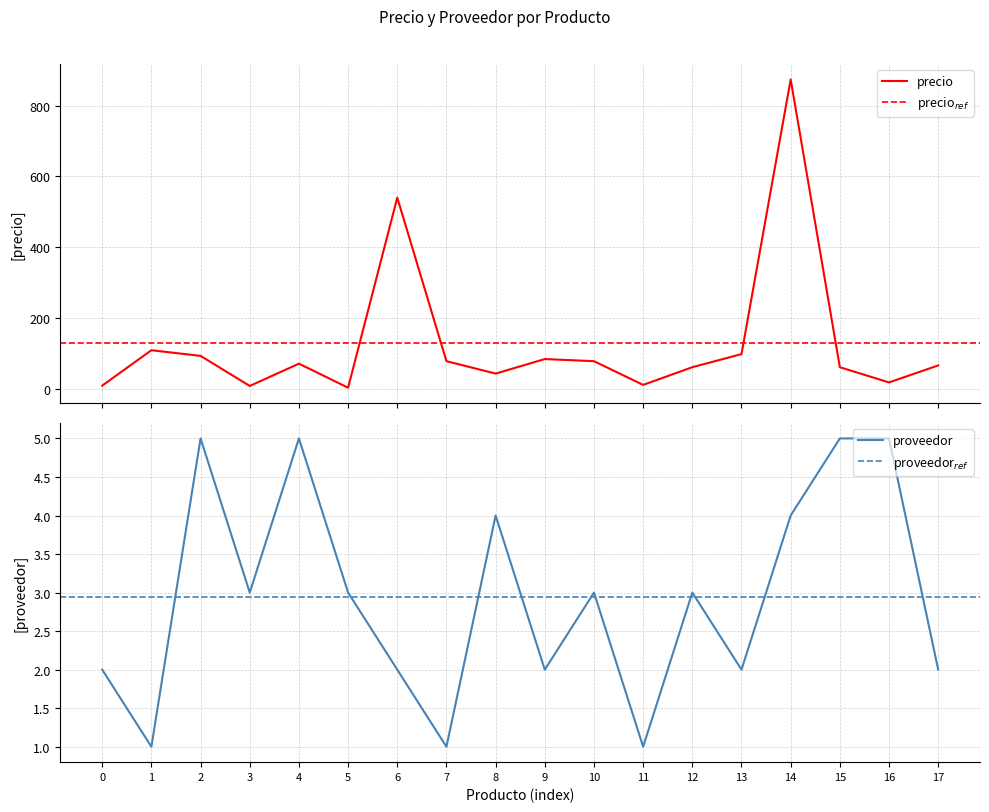

What is the sum of all precio values?

2305